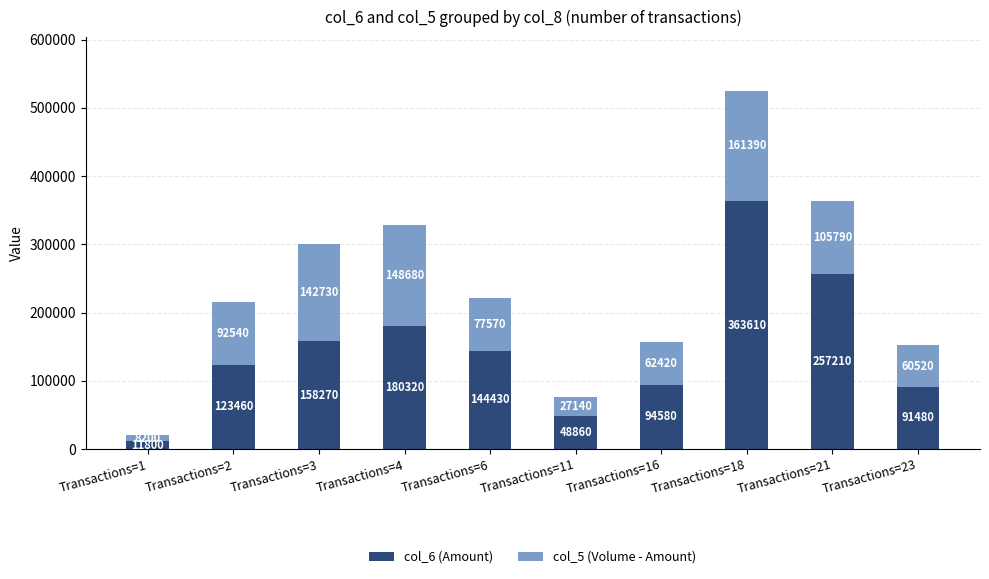

Where does the col_6 (Amount) series first go above 144430?

Transactions=3